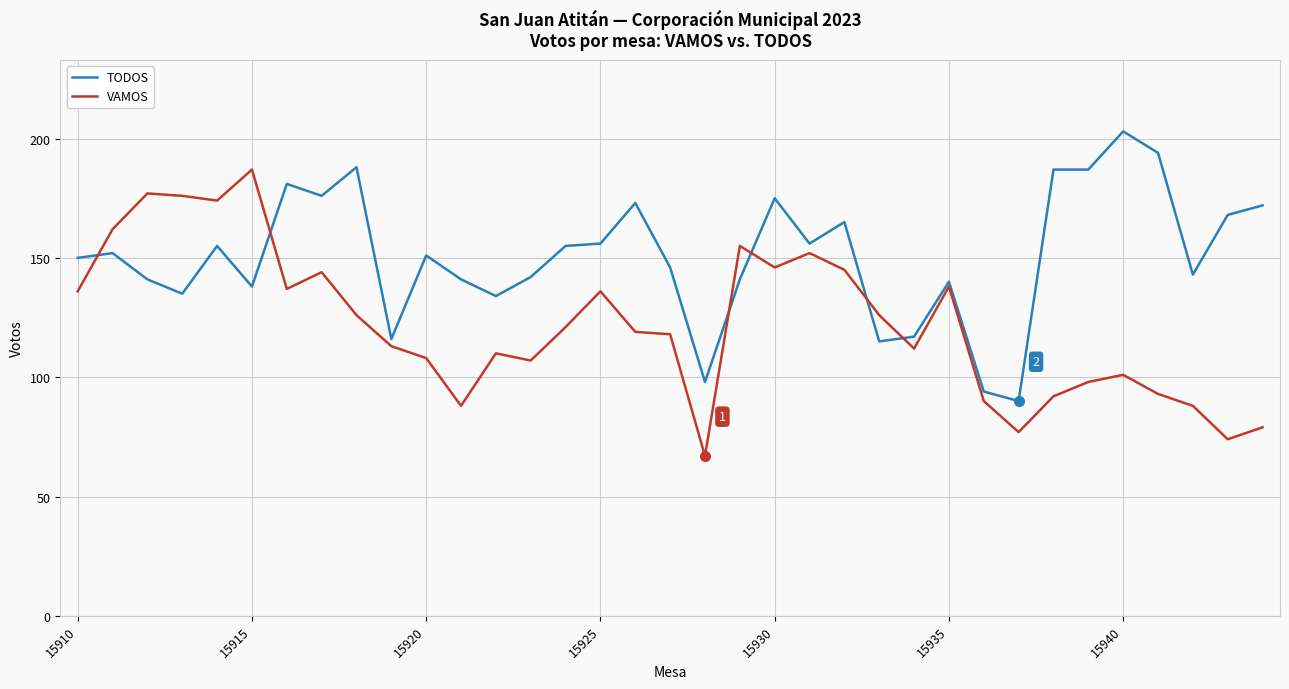

What is the difference between the maximum and minimum values in the TODOS series?

113